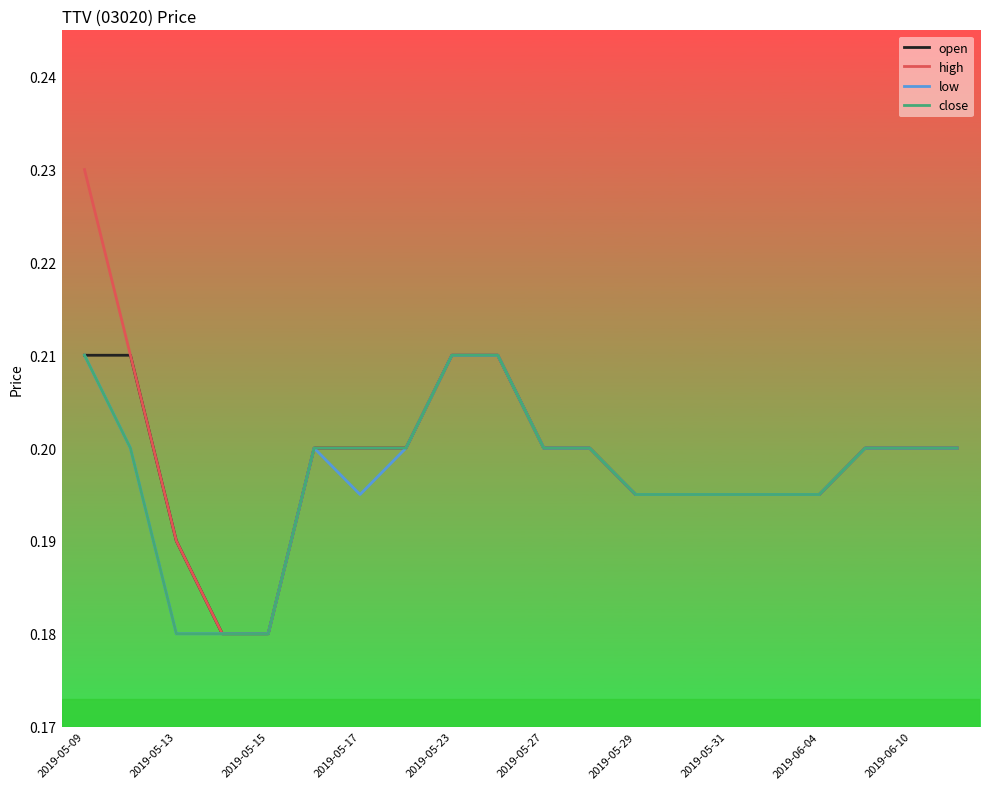

How many lines are shown in the chart?

4